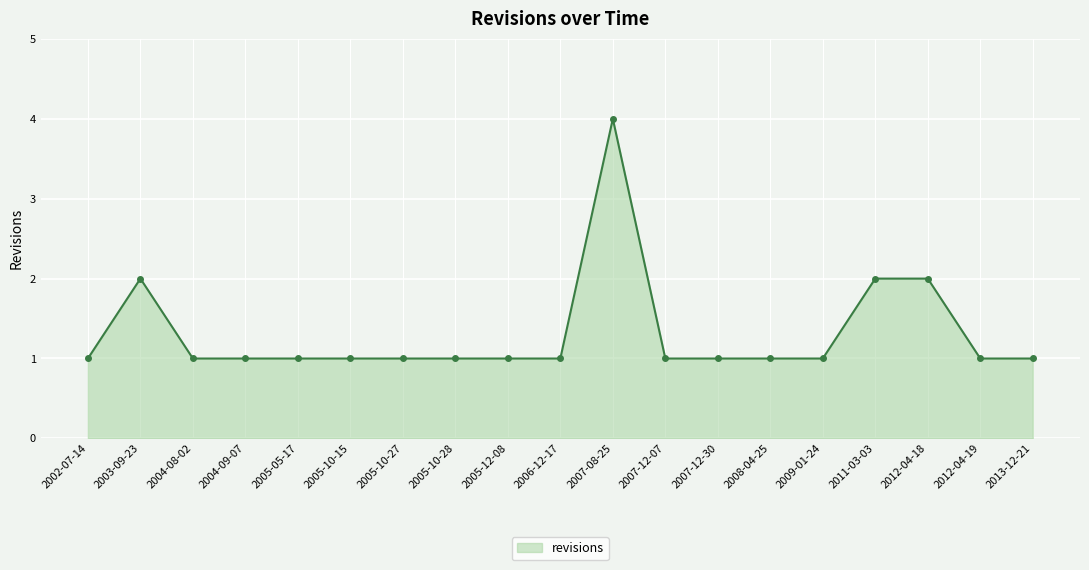

Which label corresponds to the largest value in the chart?

2007-08-25